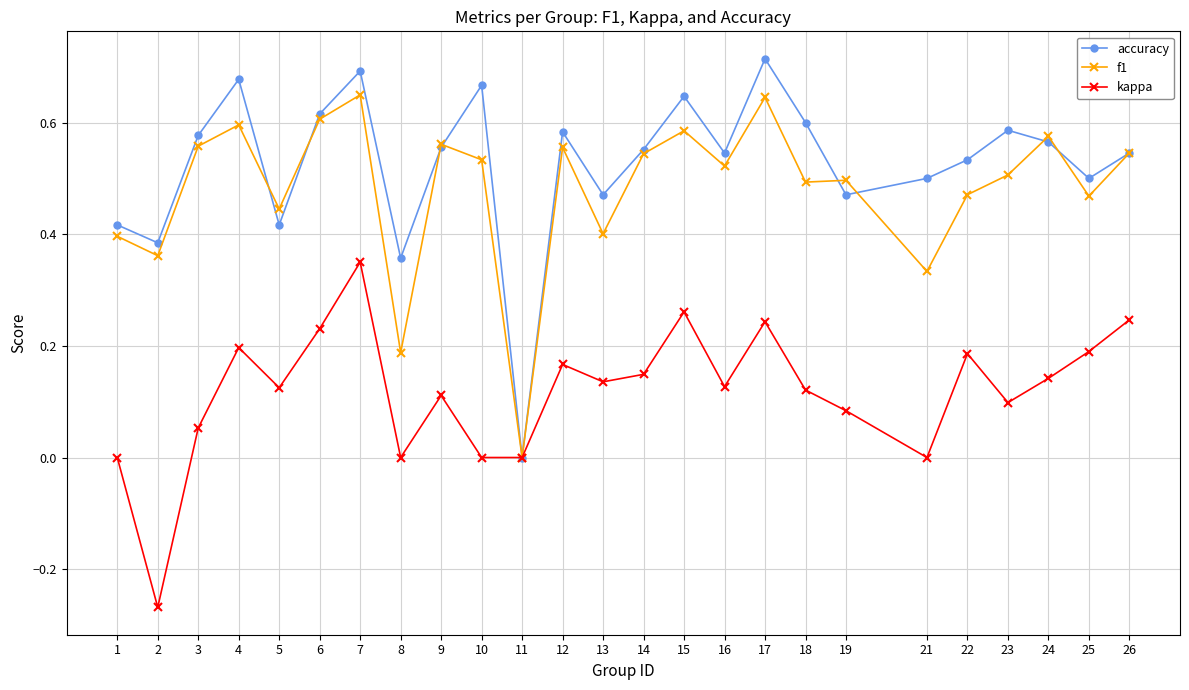

True or false: accuracy has more than 0 points higher than both neighbors.

True